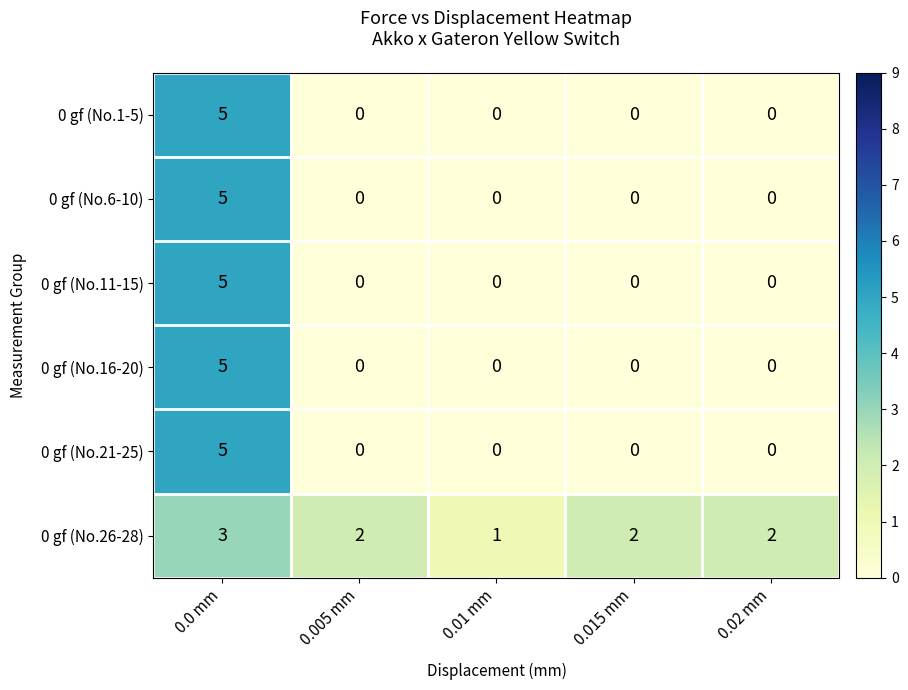

The 0 gf (No.11-15) series shows 0 at 0.01 mm. True or false?

True